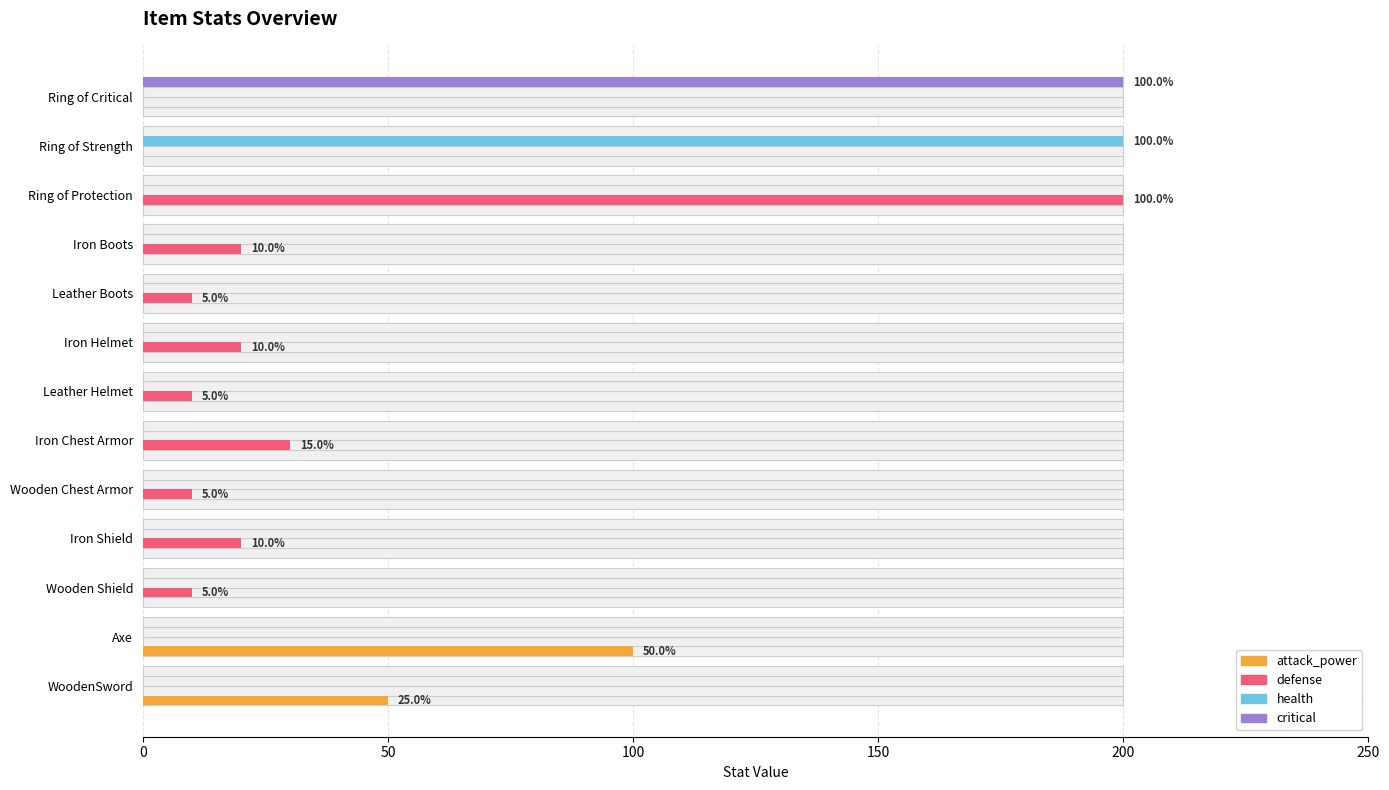

Rank the series by their maximum value, from highest to lowest.

defense, health, critical, attack_power